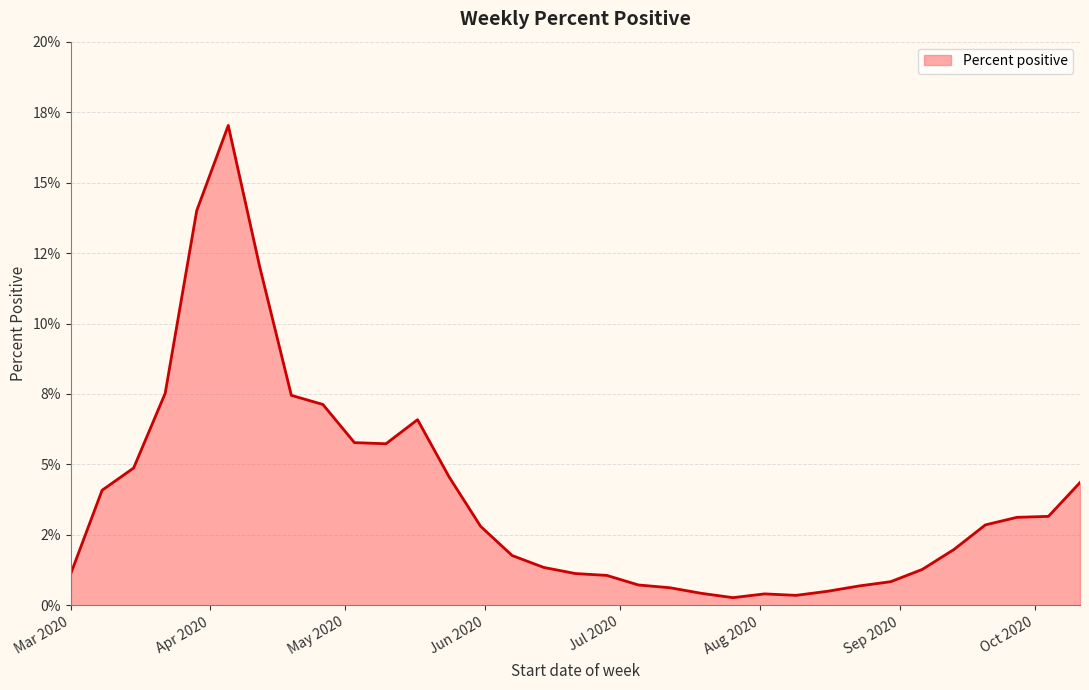

Does the chart display data point markers on the line(s)?

No